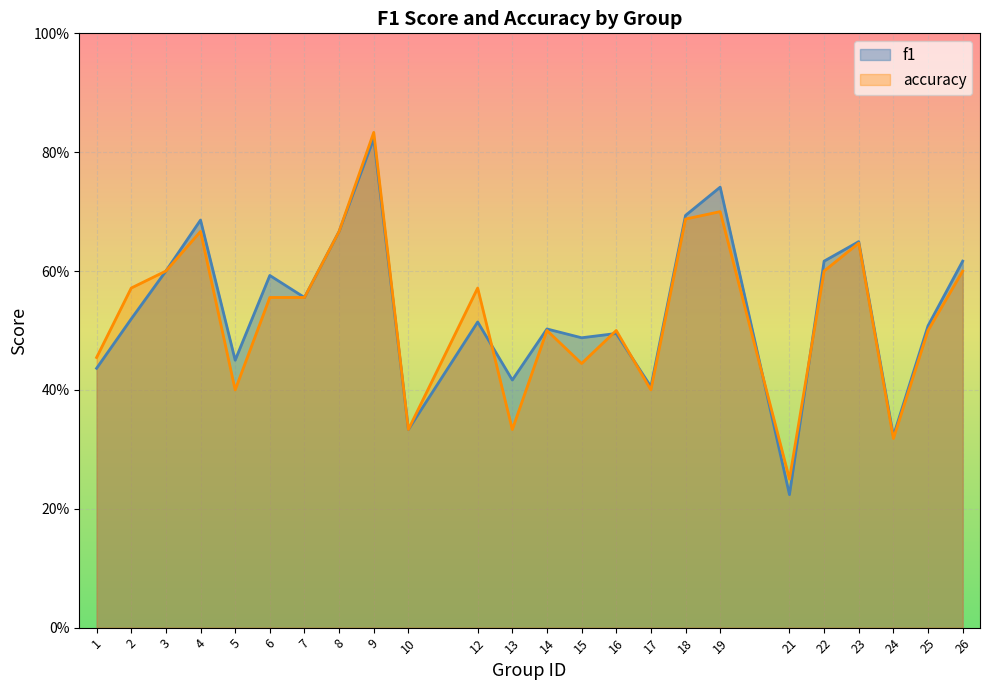

What are all the series names shown in the legend?

f1, accuracy